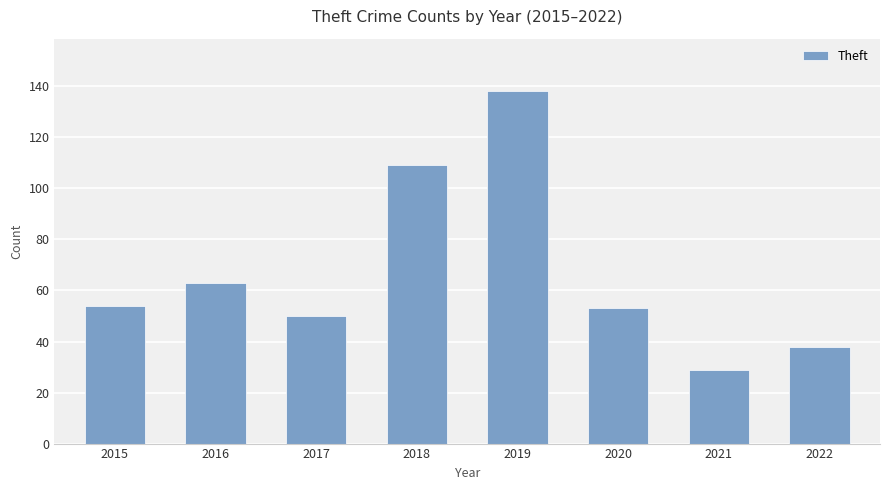

Reading right to left, transcribe all the data shown in this chart.

2022=38	2021=29	2020=53	2019=138	2018=109	2017=50	2016=63	2015=54